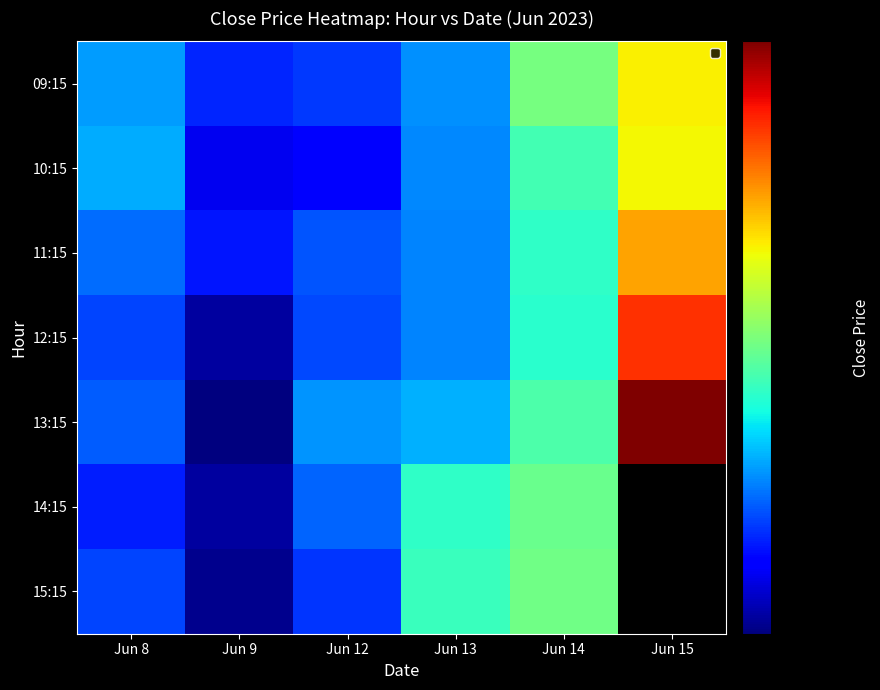

Which category has the highest value across all series?

Jun 15